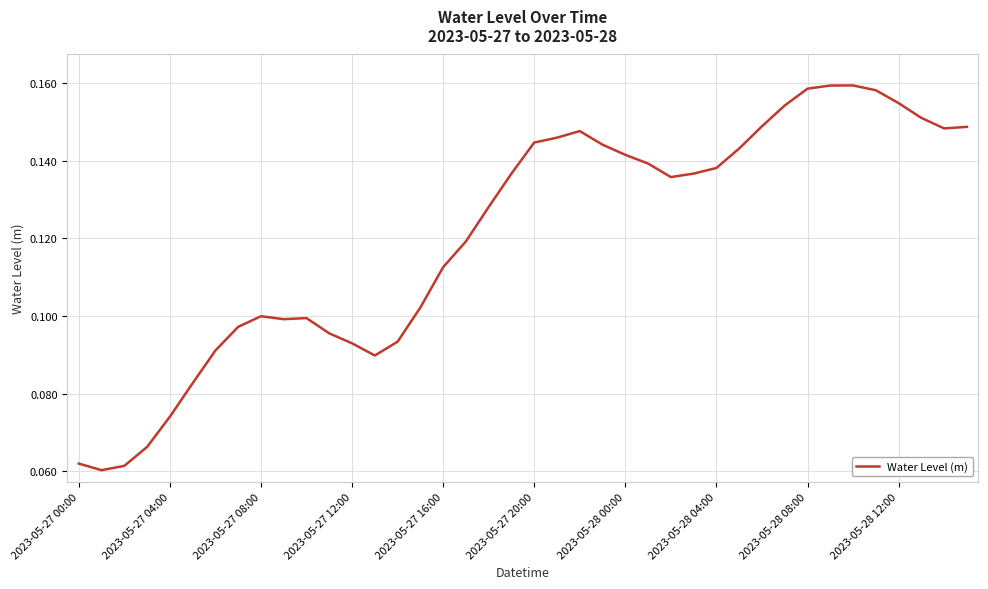

Does the chart have visible grid lines?

Yes